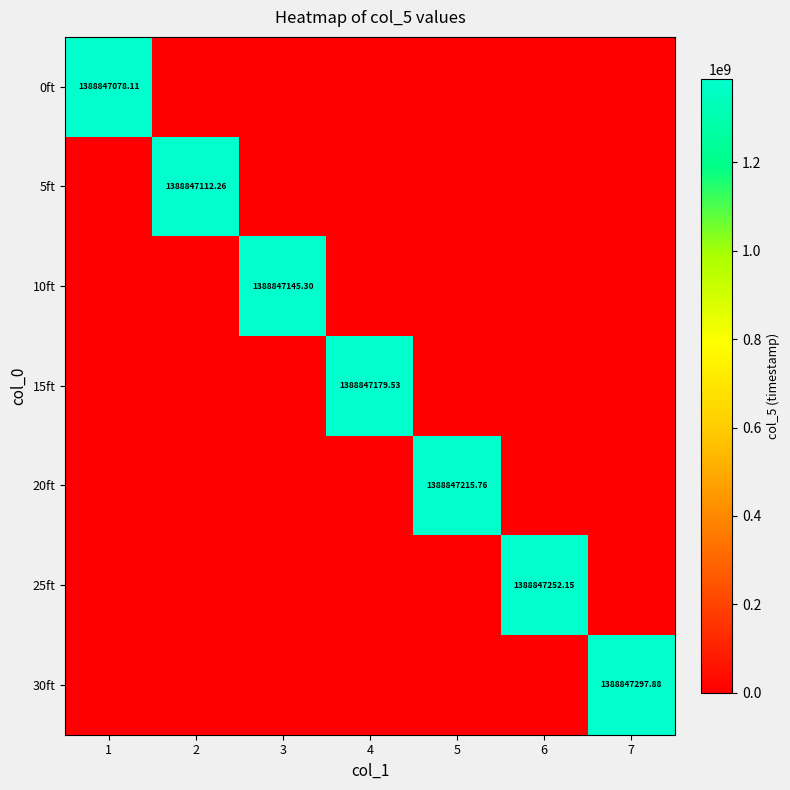

List the labels in order of 20ft value, smallest first.

1, 2, 3, 4, 6, 7, 5